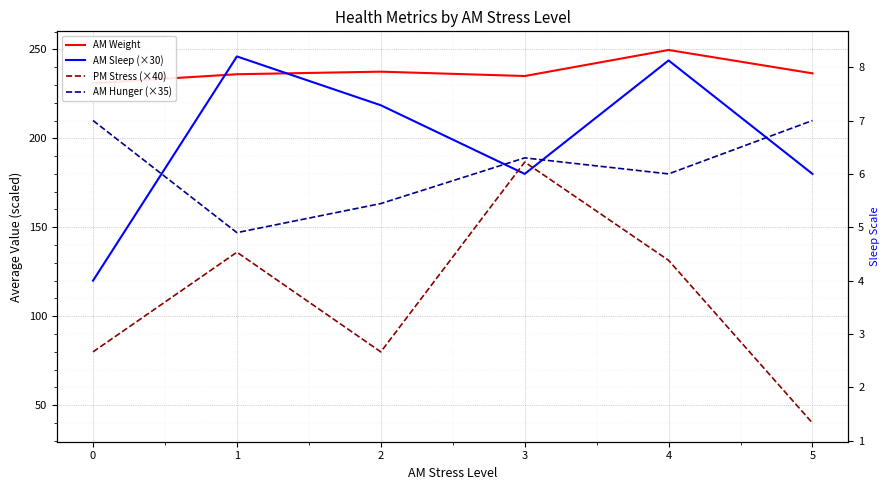

At 0, list the series in order from largest to smallest.

AM Weight, AM Hunger (×35), AM Sleep (×30), PM Stress (×40)